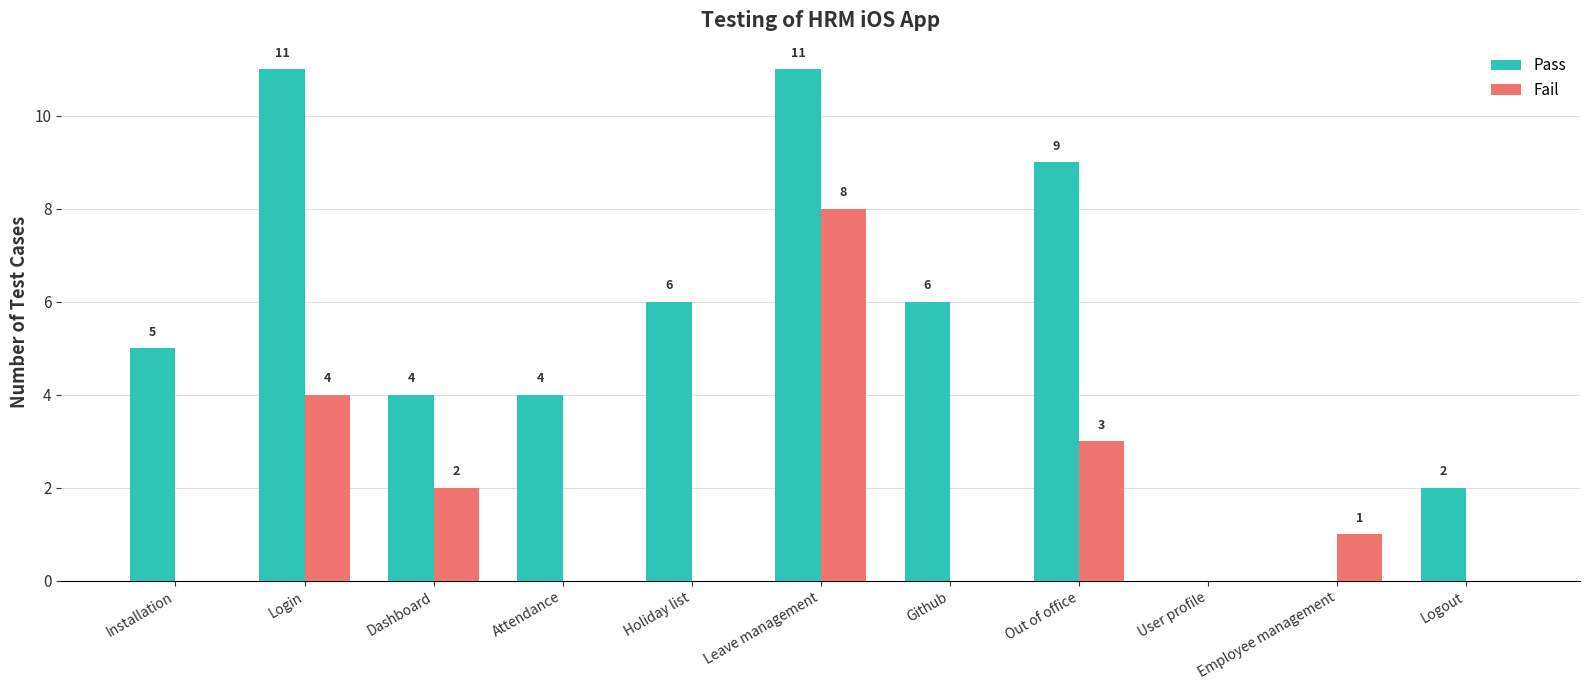

Reading left to right, extract all data points from this chart.

Pass: 5	11	4	4	6	11	6	9	0	0	2
Fail: 0	4	2	0	0	8	0	3	0	1	0